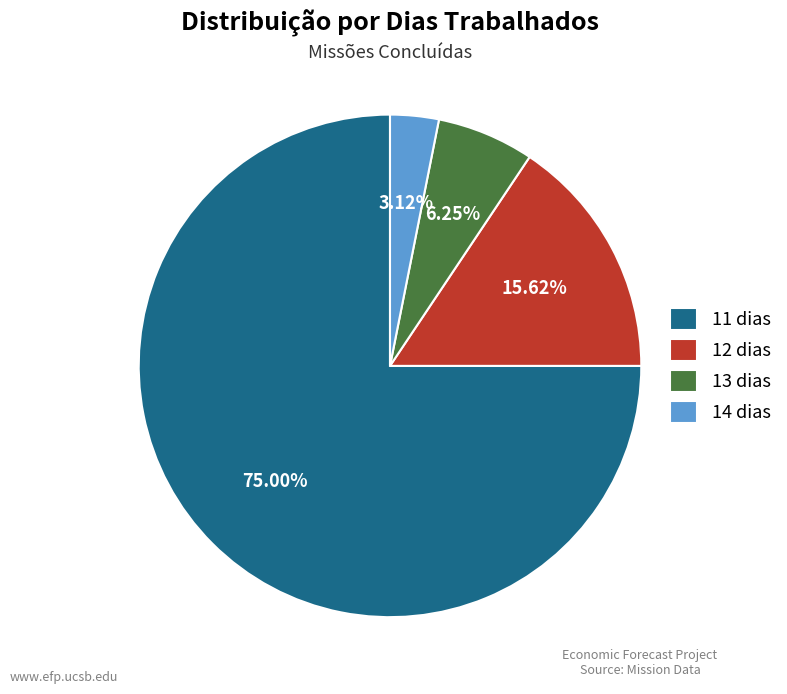

Is it true that 12 dias is 41% of the pie?

False